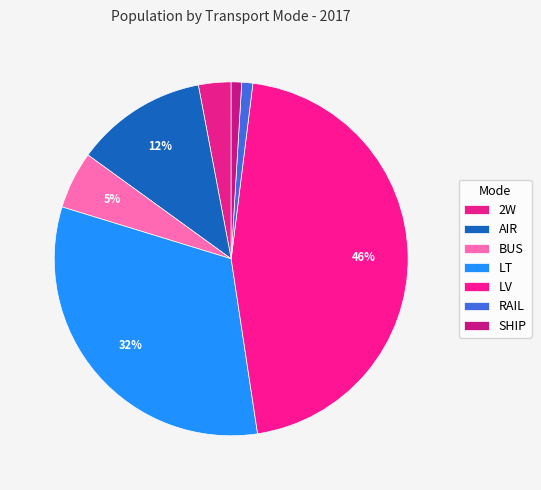

To the nearest percent, what is the difference between the BUS and 2W slice percentages?

2%